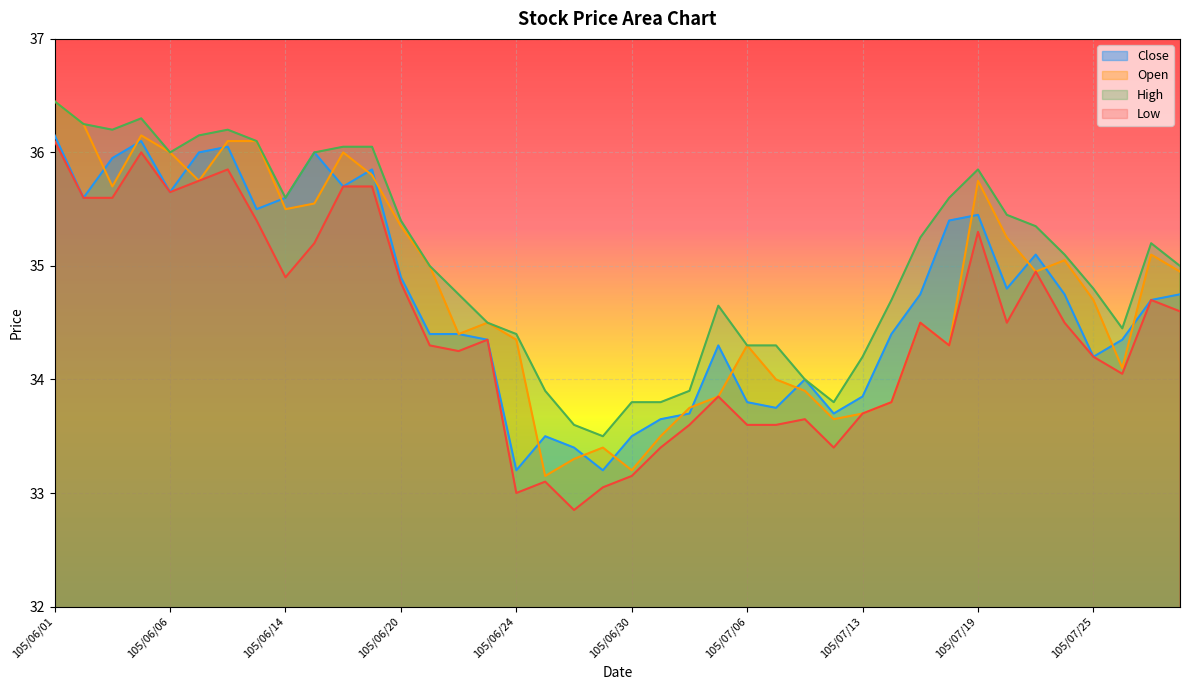

What is the total value across all series at 105/06/14?

141.6